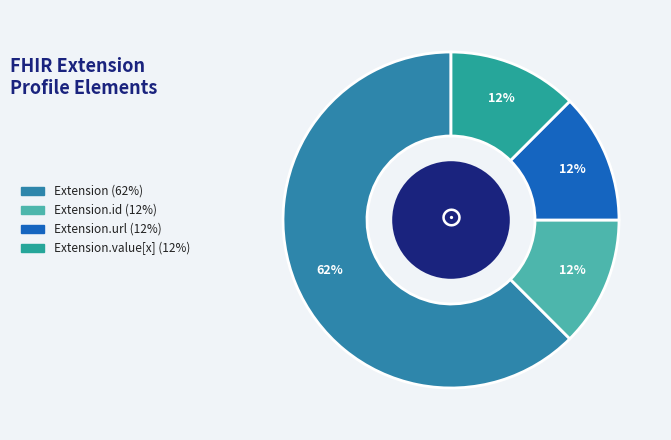

How many slices are in this pie chart?

4